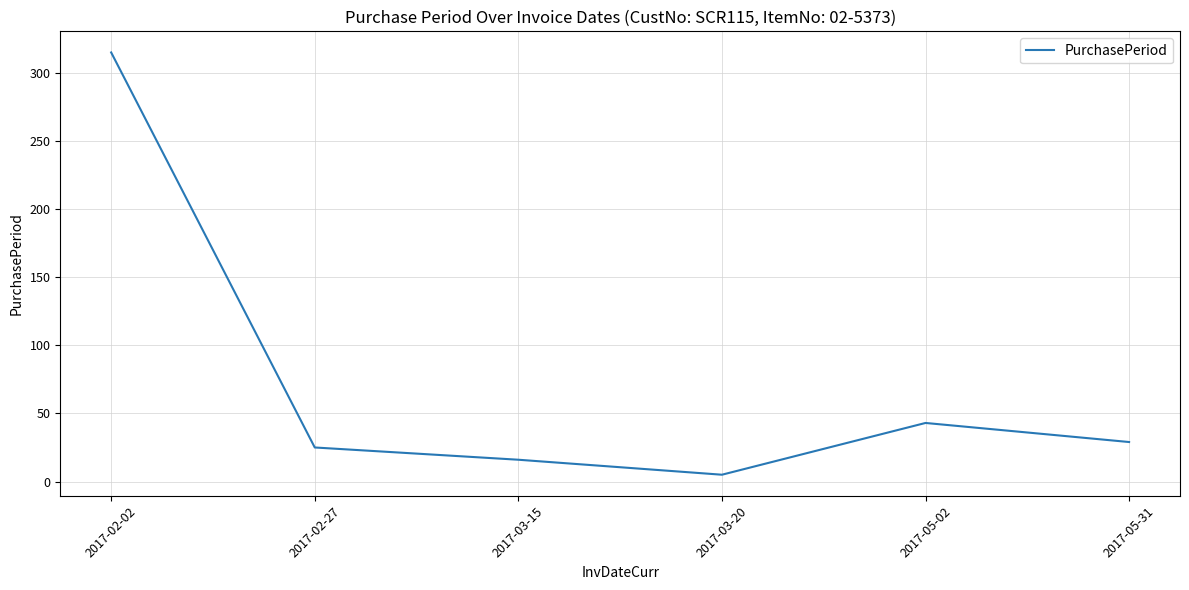

At which label is the value closest to 160?

2017-05-02